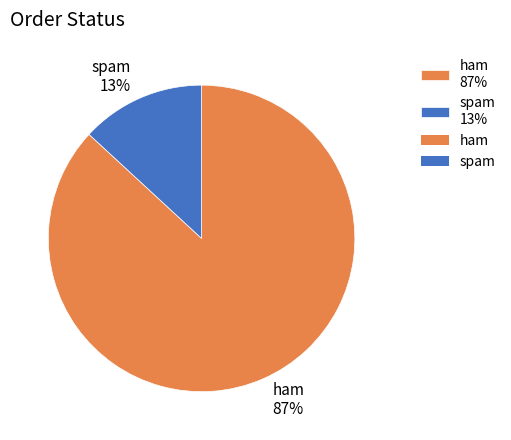

Which category has the biggest portion of the pie?

ham